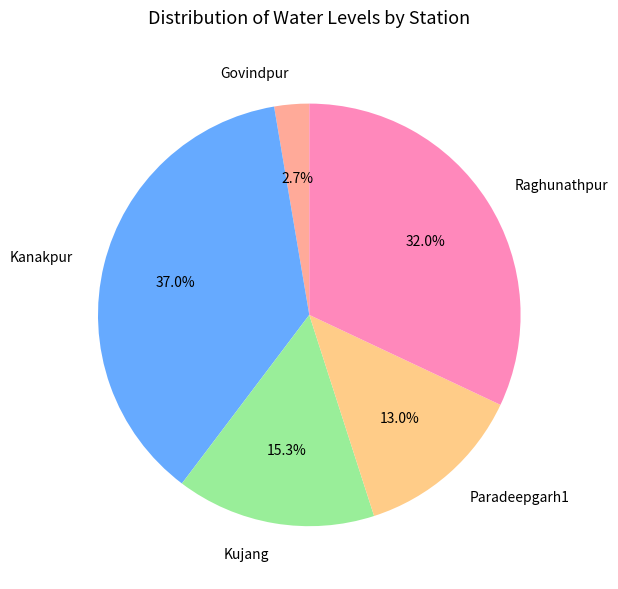

Which category has the smallest portion of the pie?

Govindpur